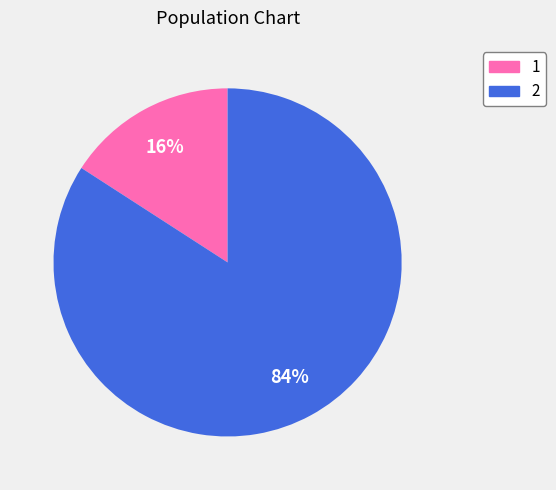

Rank the categories by value from highest to lowest.

2, 1